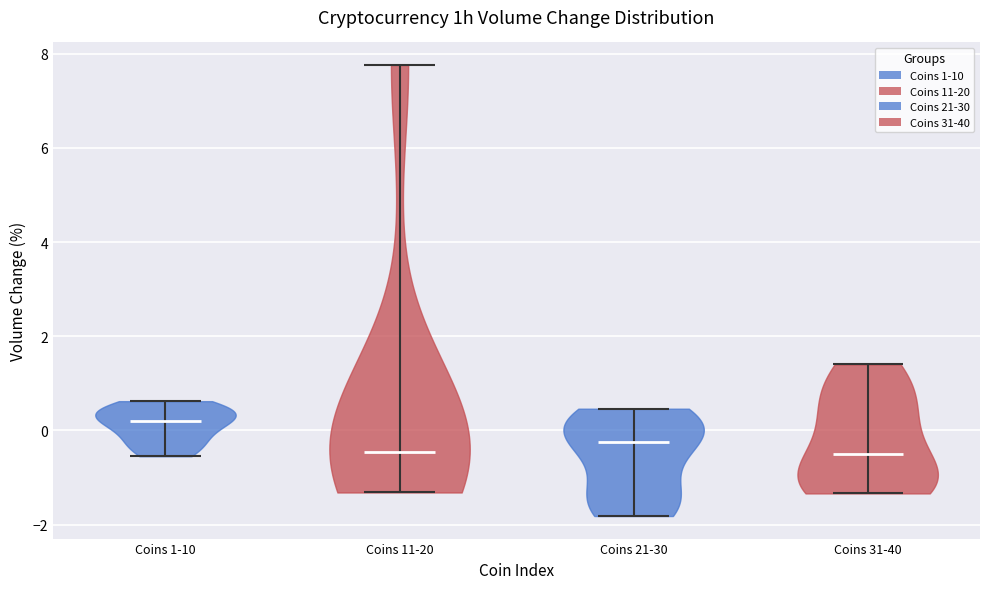

Which violin has the highest median line?

Coins 1-10